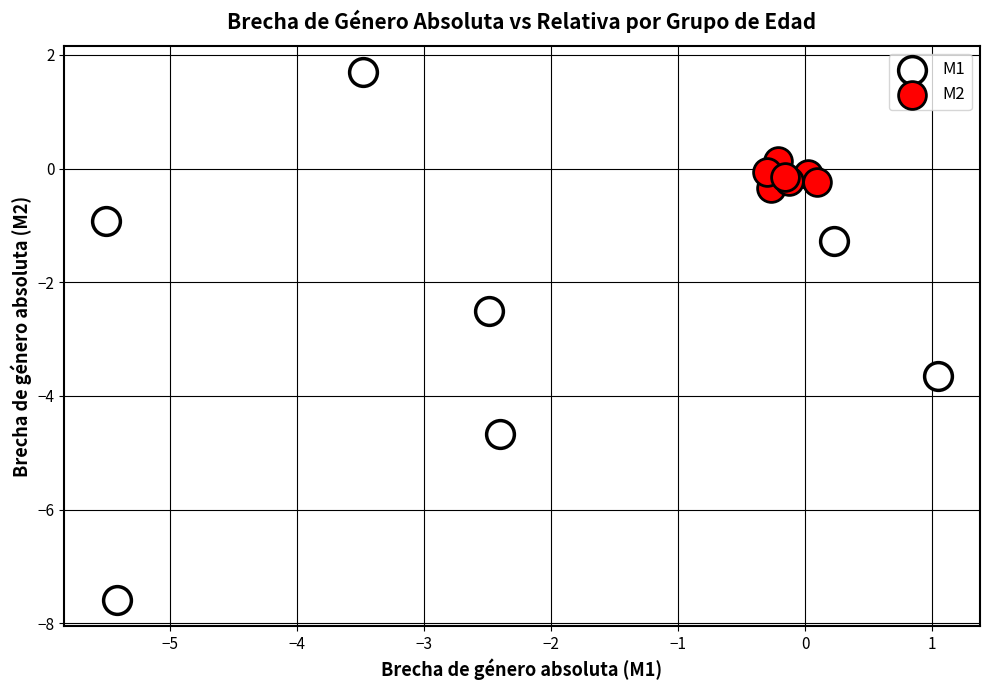

Which series contains the highest Y value?

M1